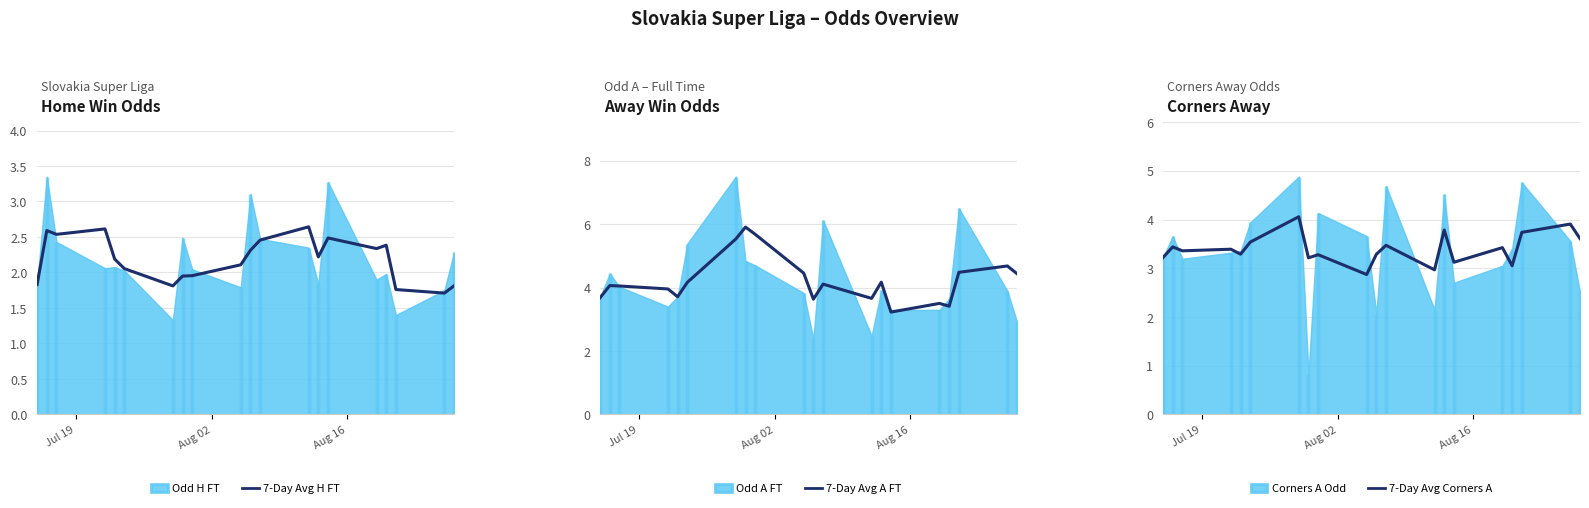

True or false: 7-Day Avg A FT has more than 2 points higher than both neighbors.

True